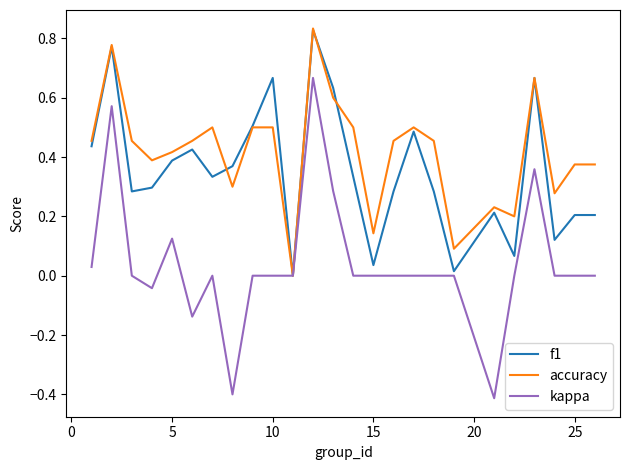

What is the minimum value for kappa?

-0.4